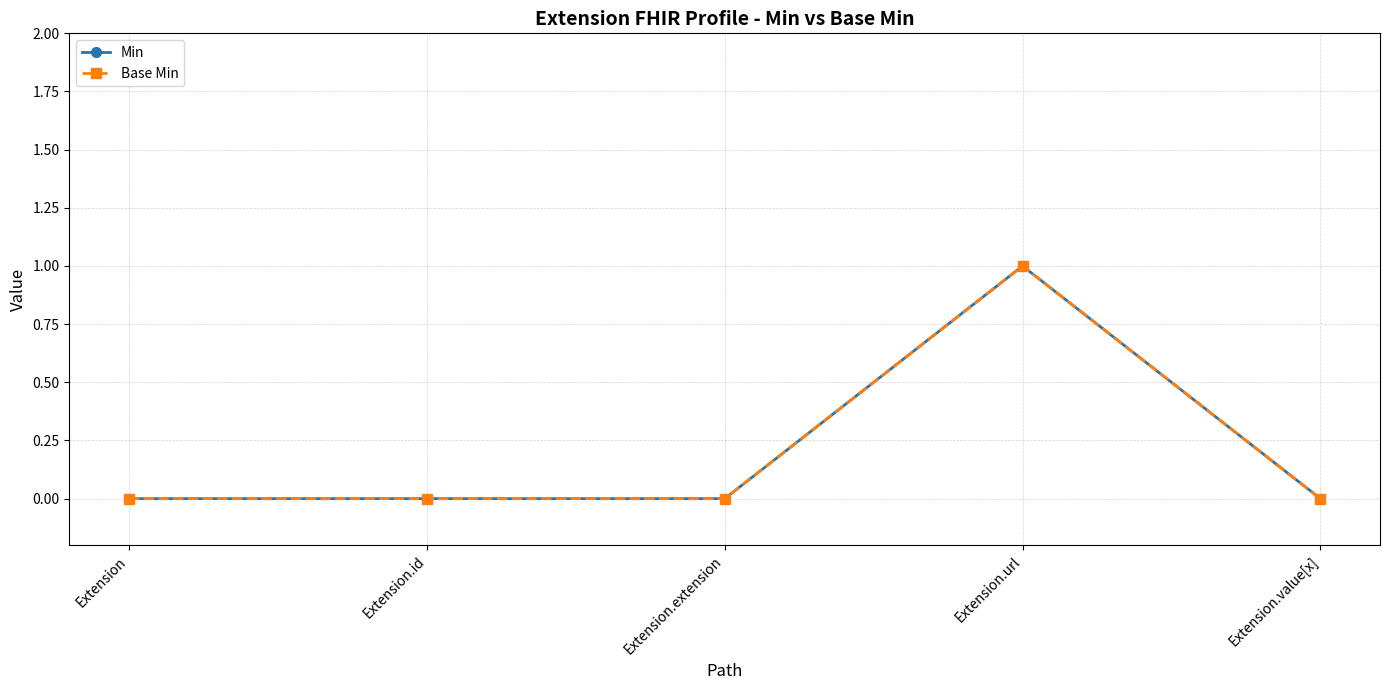

What position from the right is Extension.id?

4